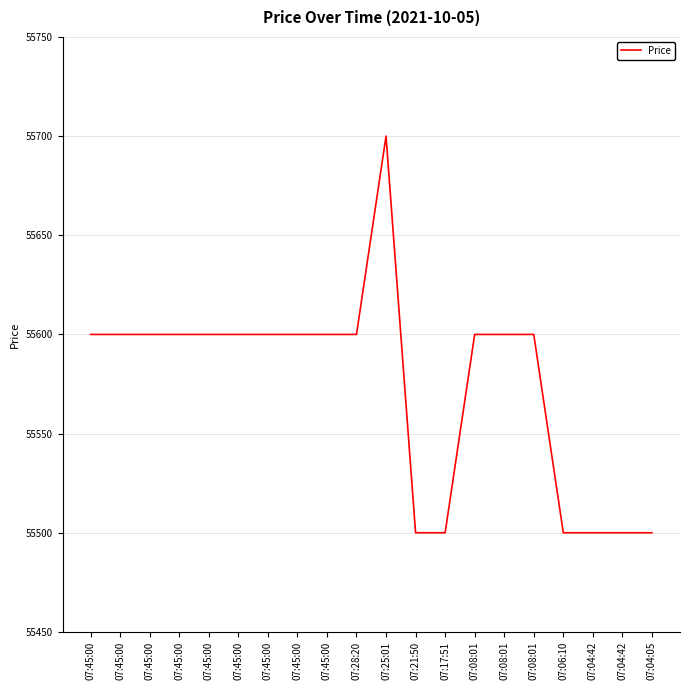

At which label is the value closest to 55600?

07:45:00